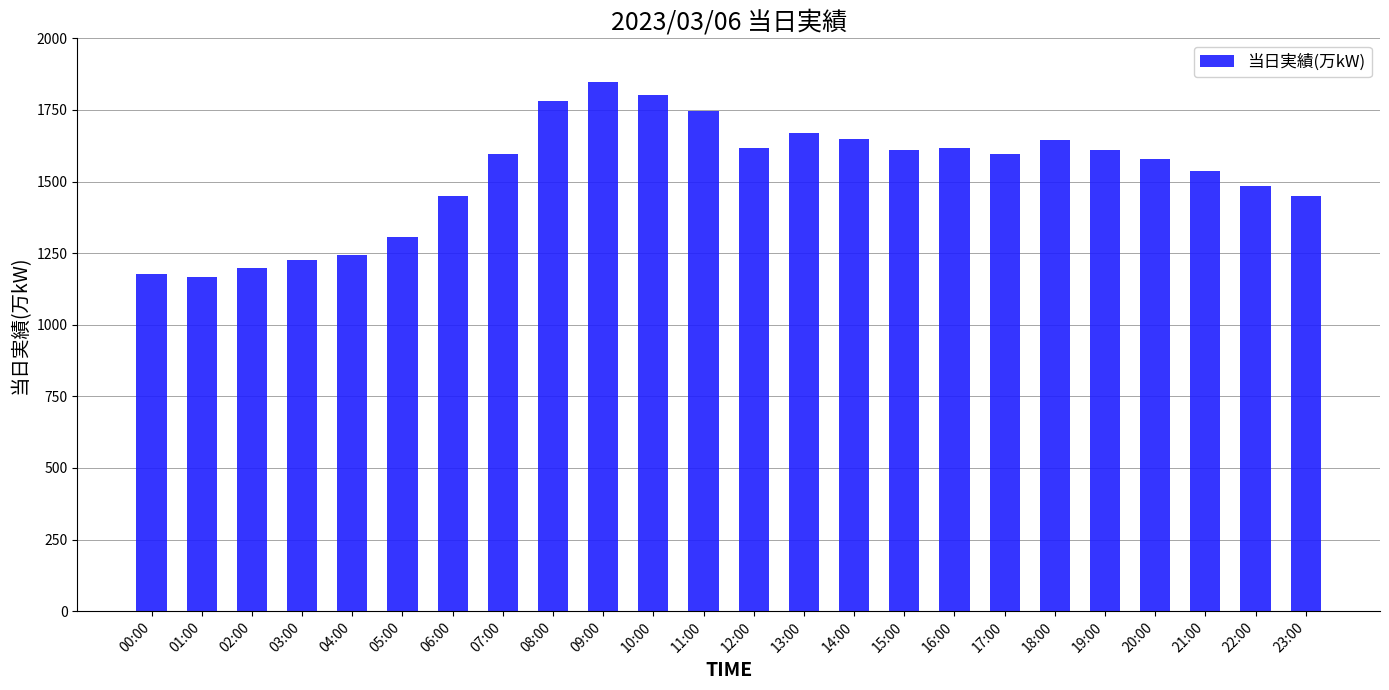

What is the value of the 16th bar from the left?

1611